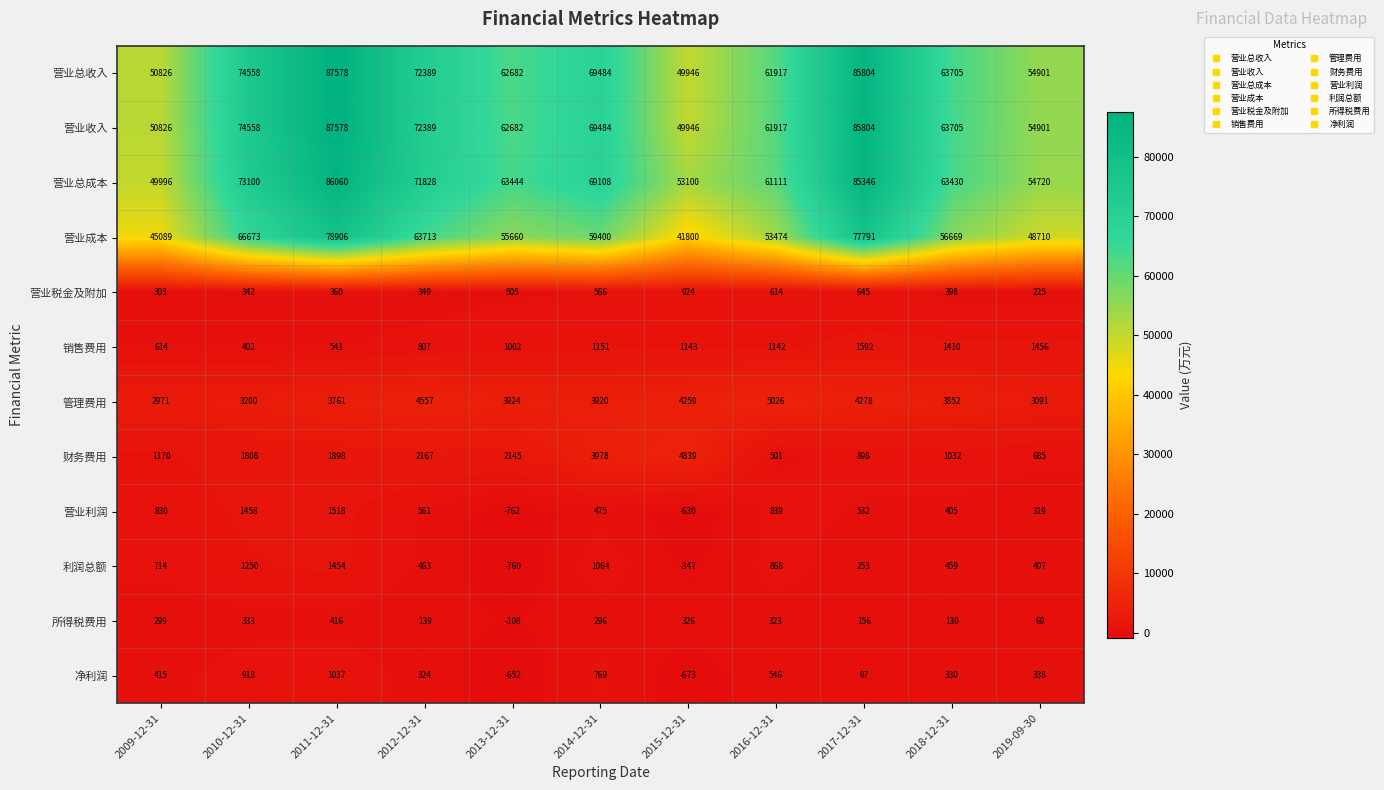

At which category is the sum across all series the highest?

2011-12-31